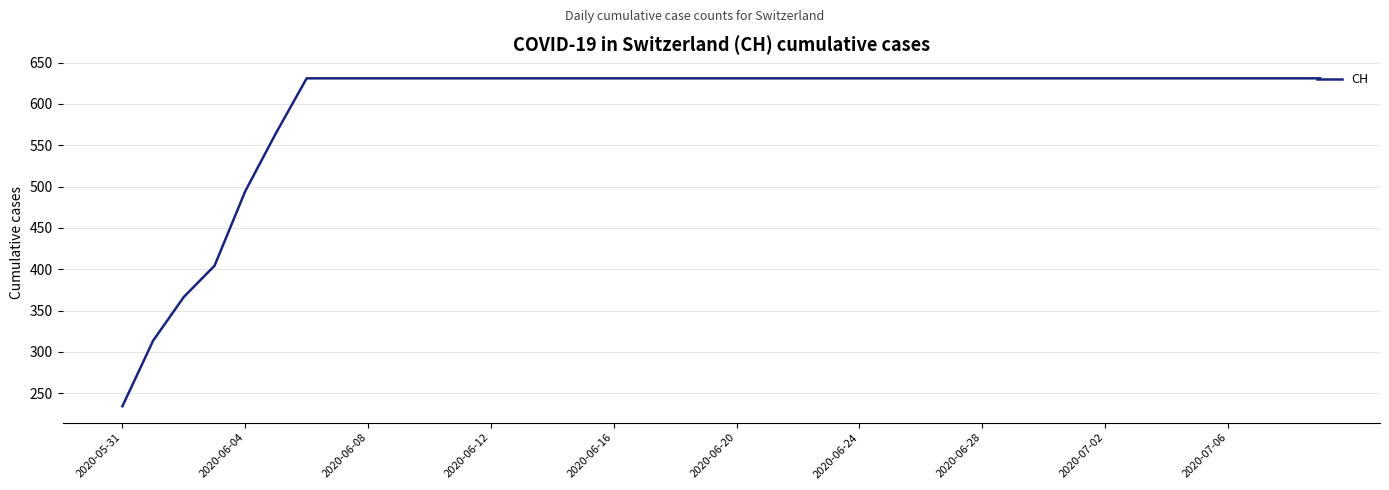

What is the maximum value shown in the chart?

631.0